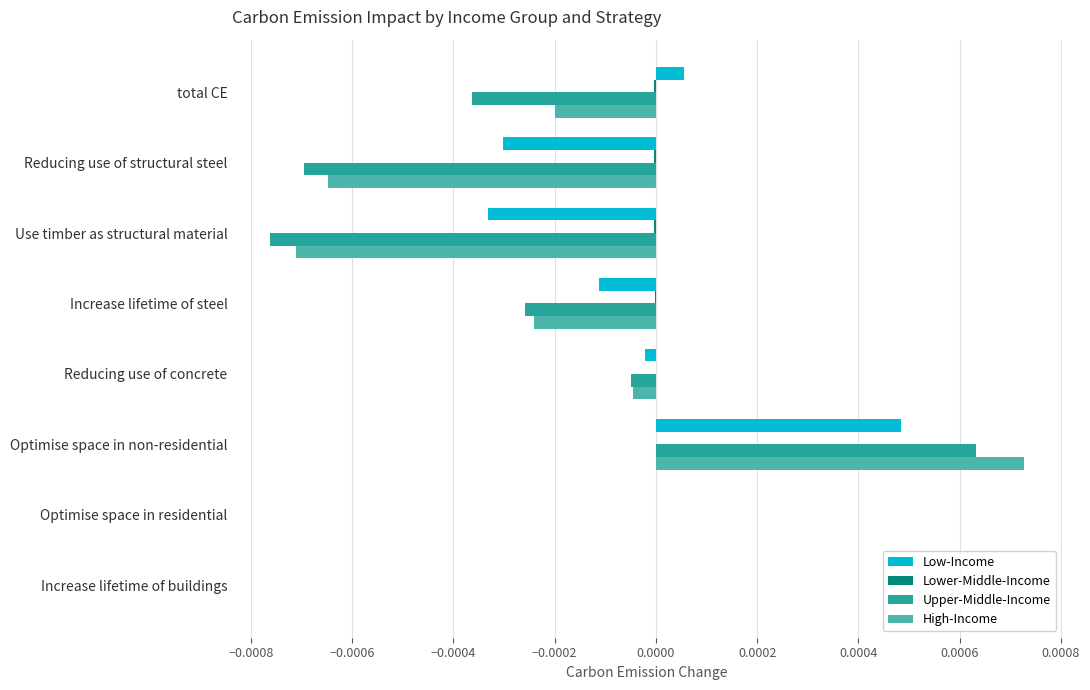

At which category is the sum across all series the highest?

Optimise space in non-residential